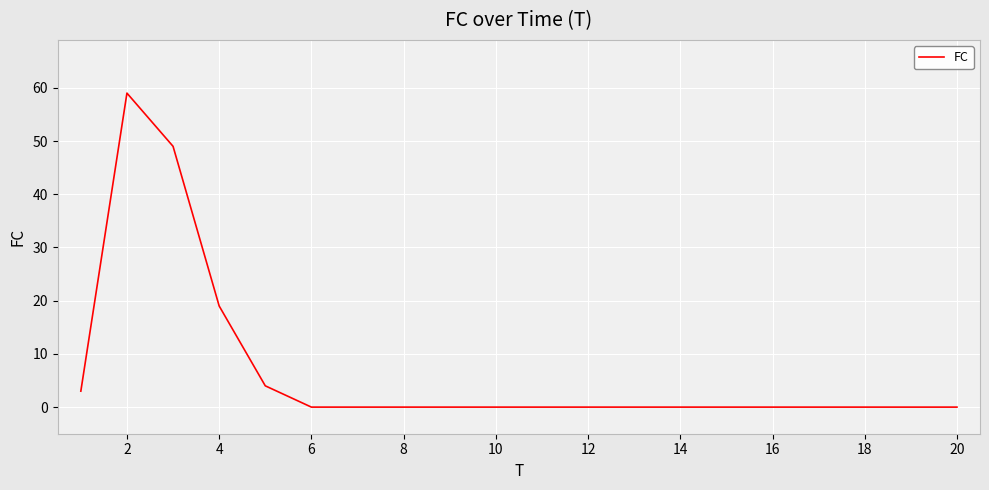

What is the sum of all values?

134